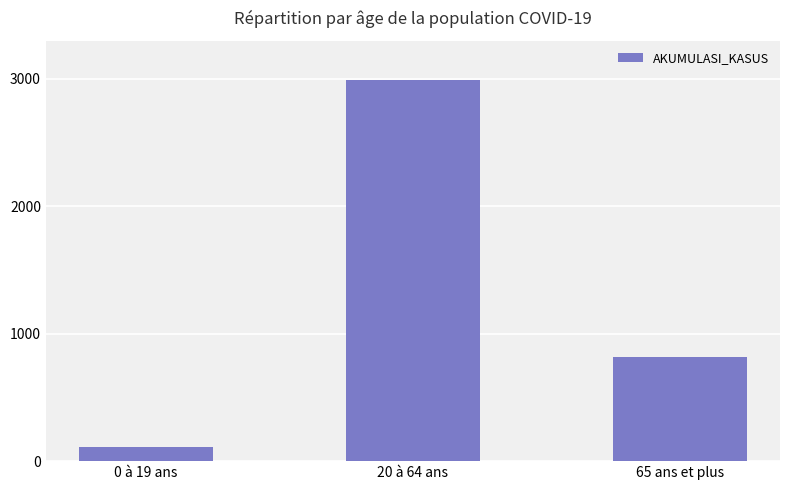

Rank the categories by value from highest to lowest.

20 à 64 ans, 65 ans et plus, 0 à 19 ans